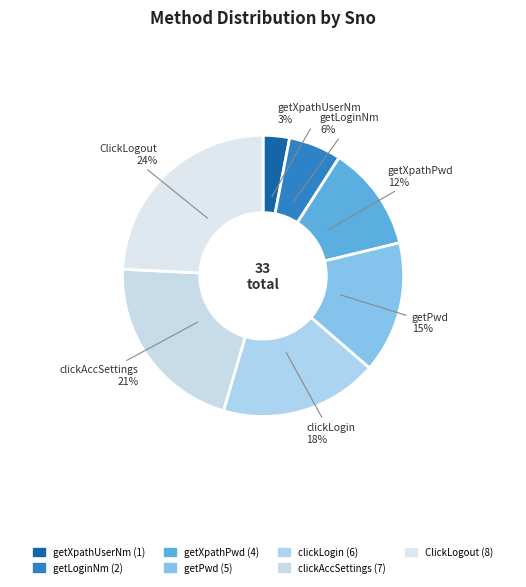

How many slices are in this pie chart?

7